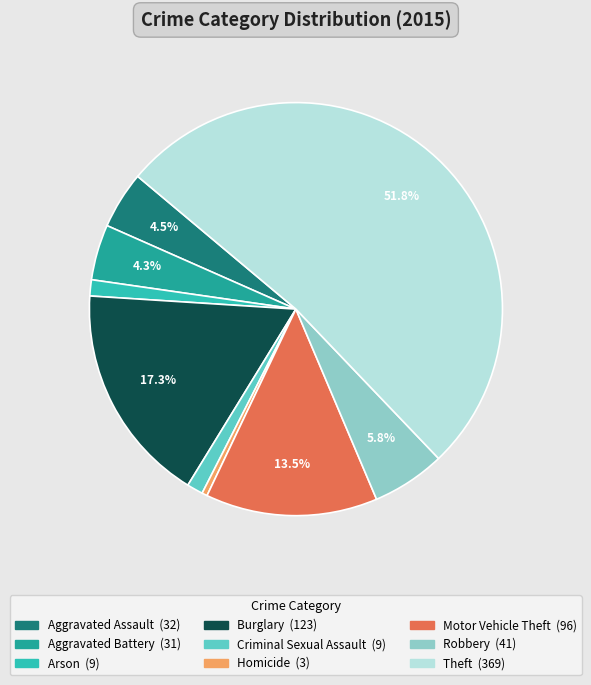

How many slices are in this pie chart?

9